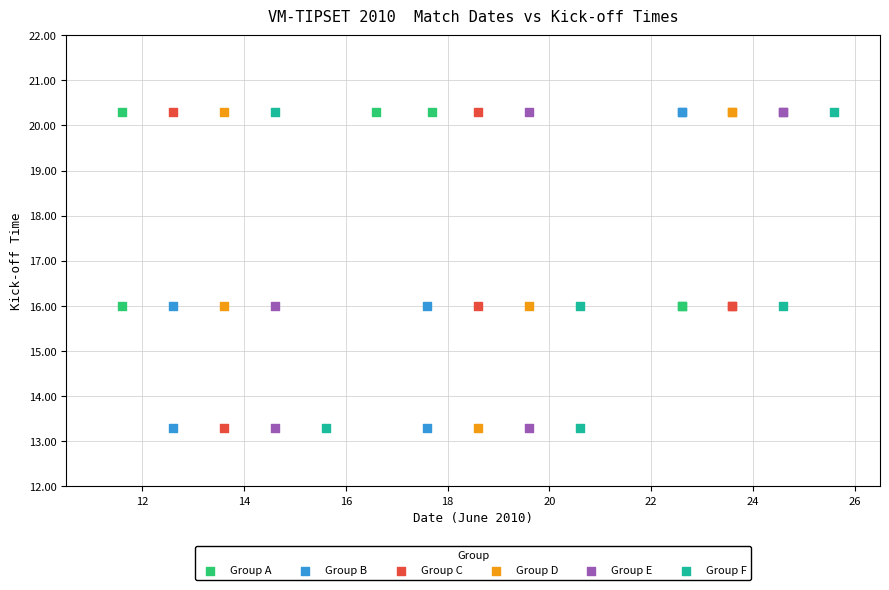

What are all the series names shown in the legend?

Group A, Group B, Group C, Group D, Group E, Group F